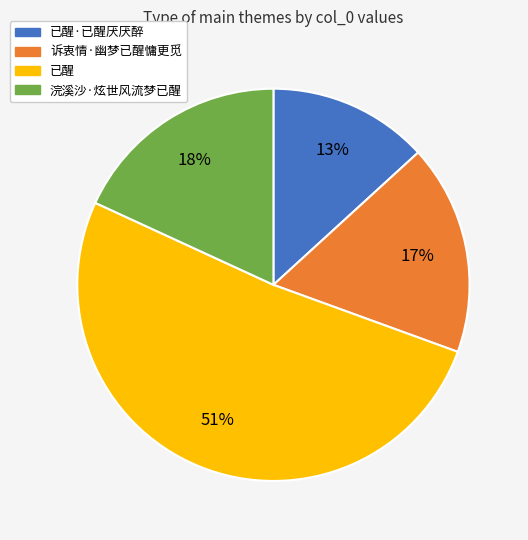

What is the ratio of the value at 浣溪沙·炫世风流梦已醒 to the value at 已醒?

0.4